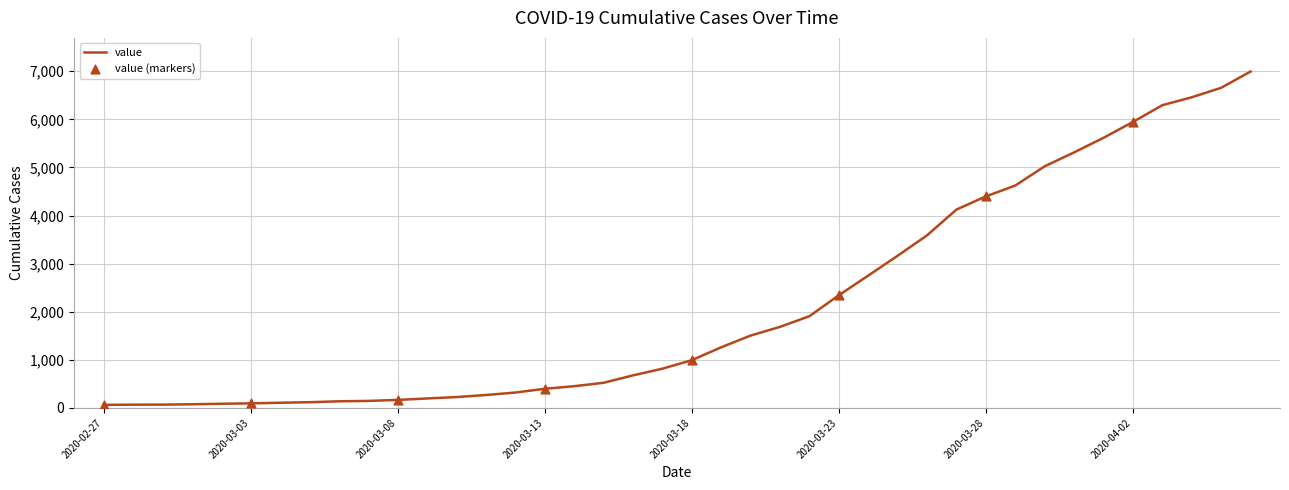

What is the greatest value displayed?

6995